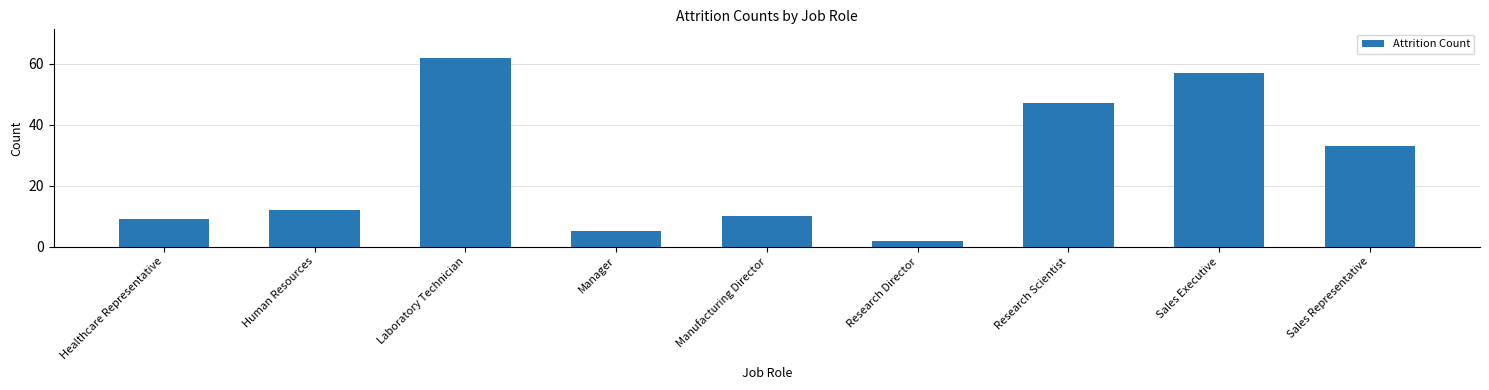

What is the minimum value shown in the chart?

2